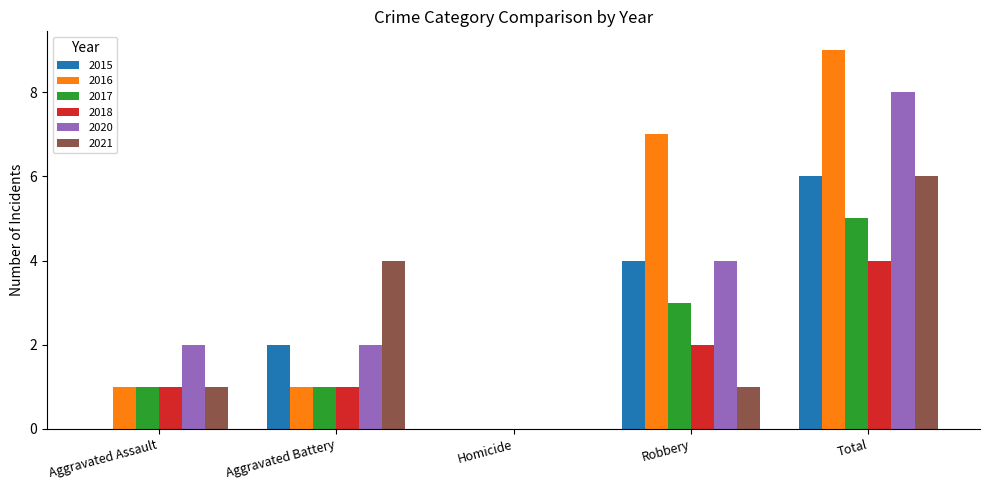

Count the number of categories in the chart.

5